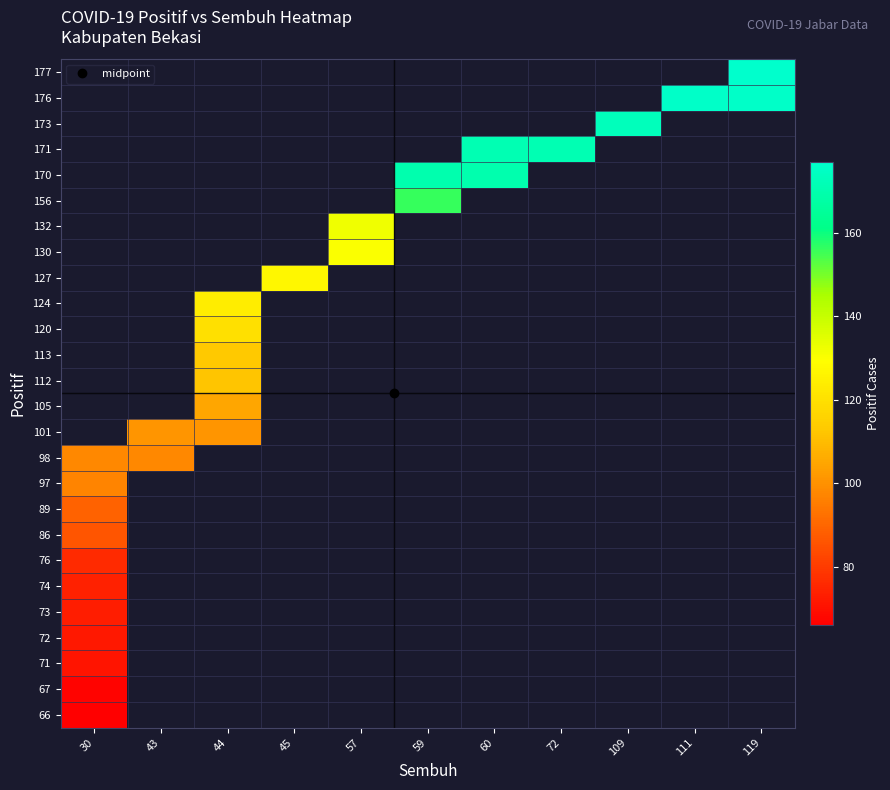

What is the smallest value displayed?

66.0